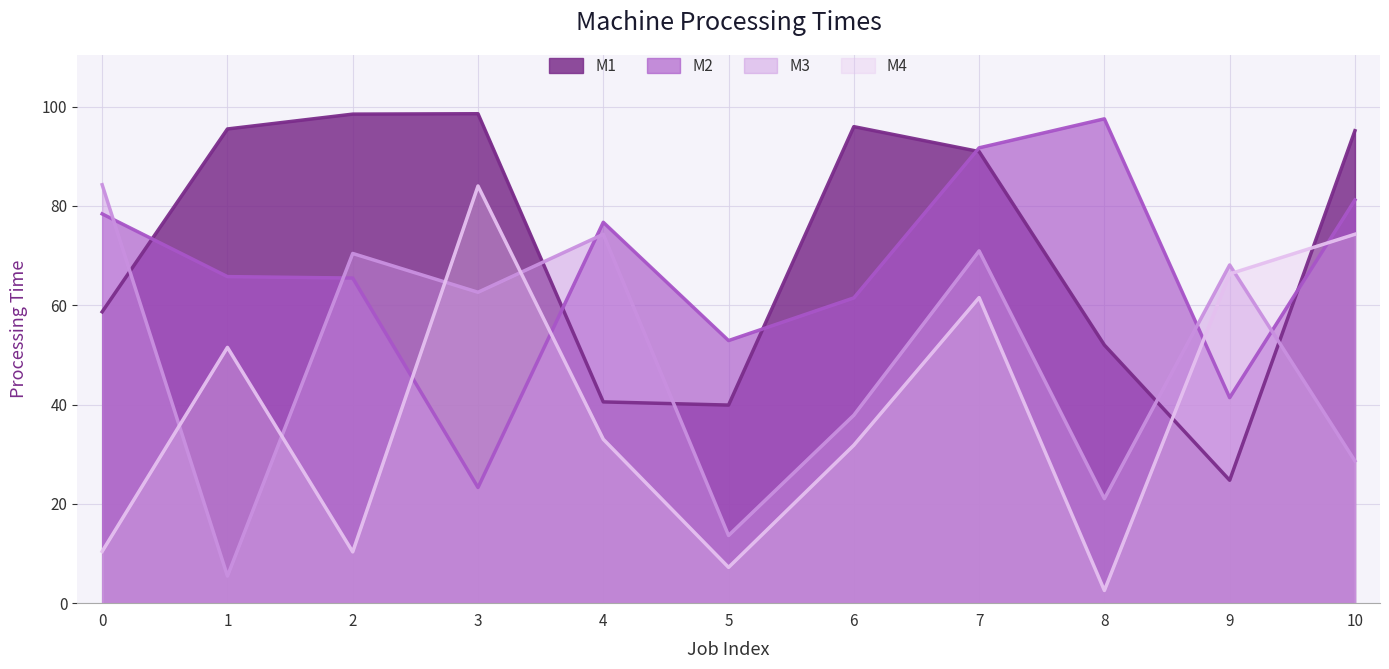

The M1 series shows 154.2 at 2. True or false?

False